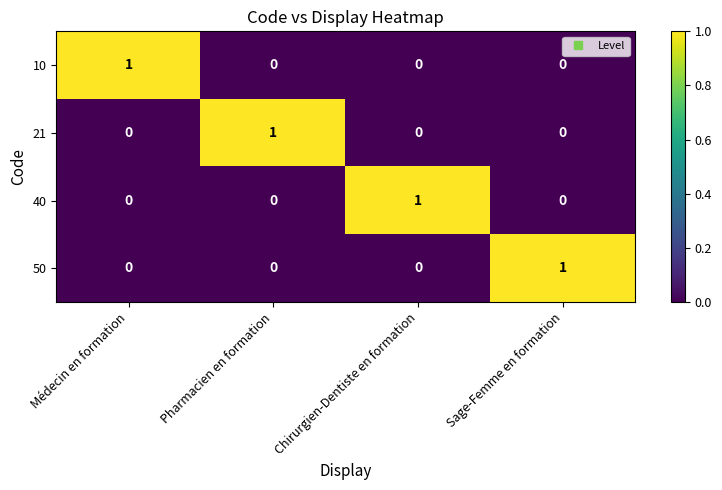

Is it true that 50 equals 0 at Pharmacien en formation?

True